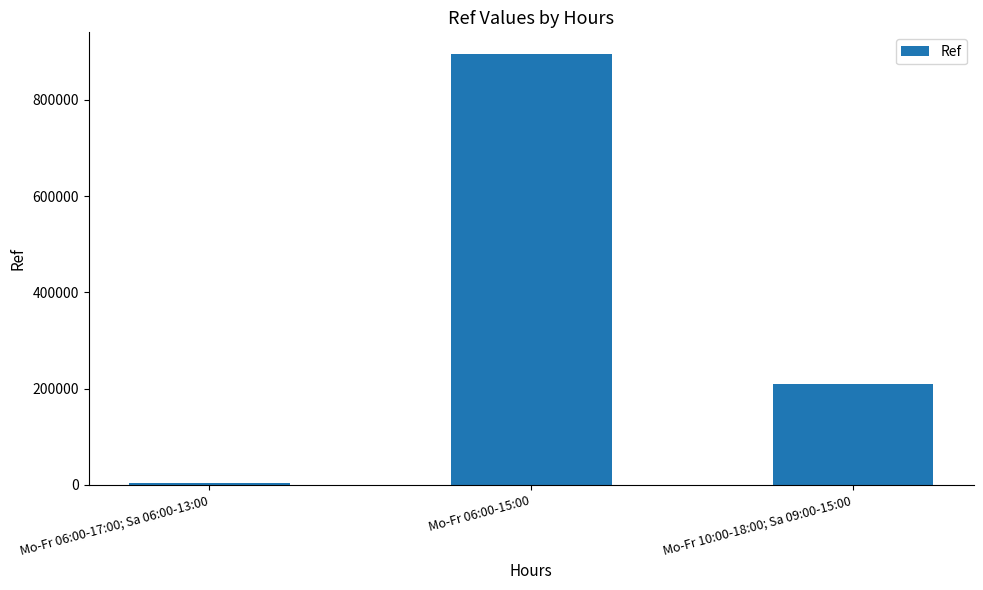

Count the values in the range 3896 to 895649.

3